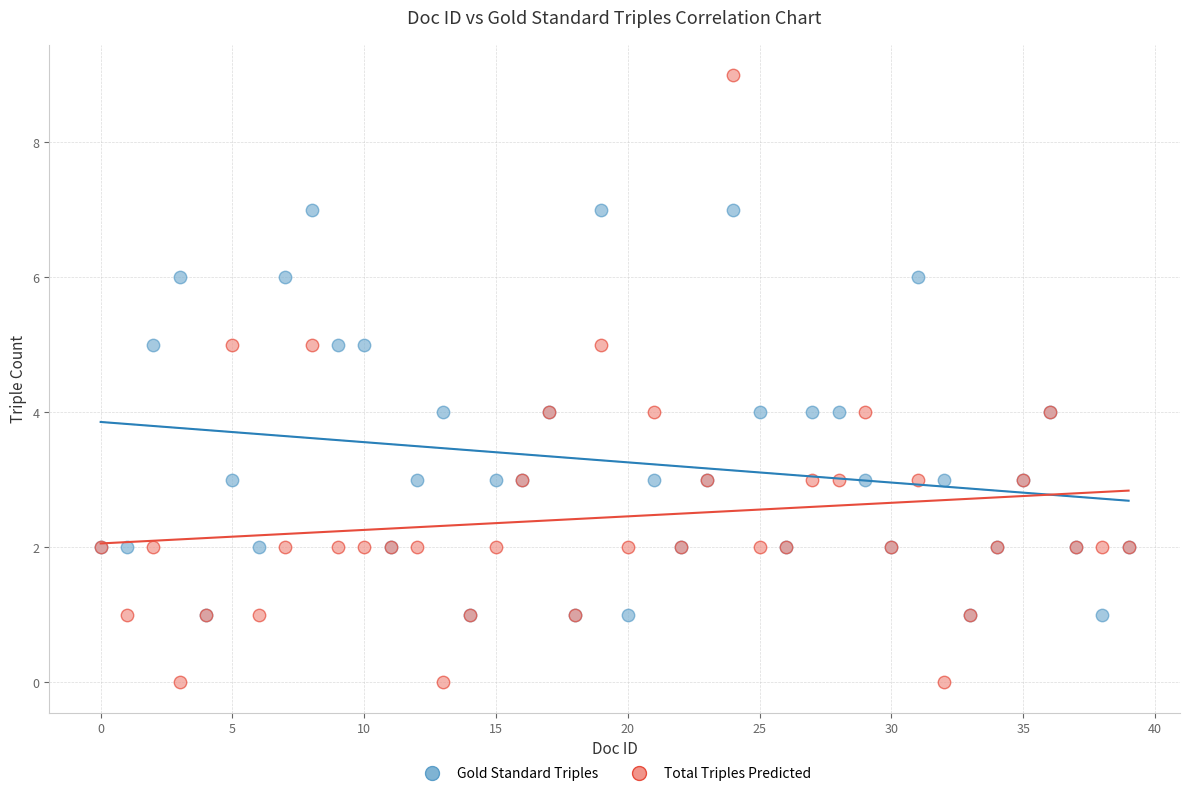

What are all the series names shown in the legend?

Gold Standard Triples, Total Triples Predicted